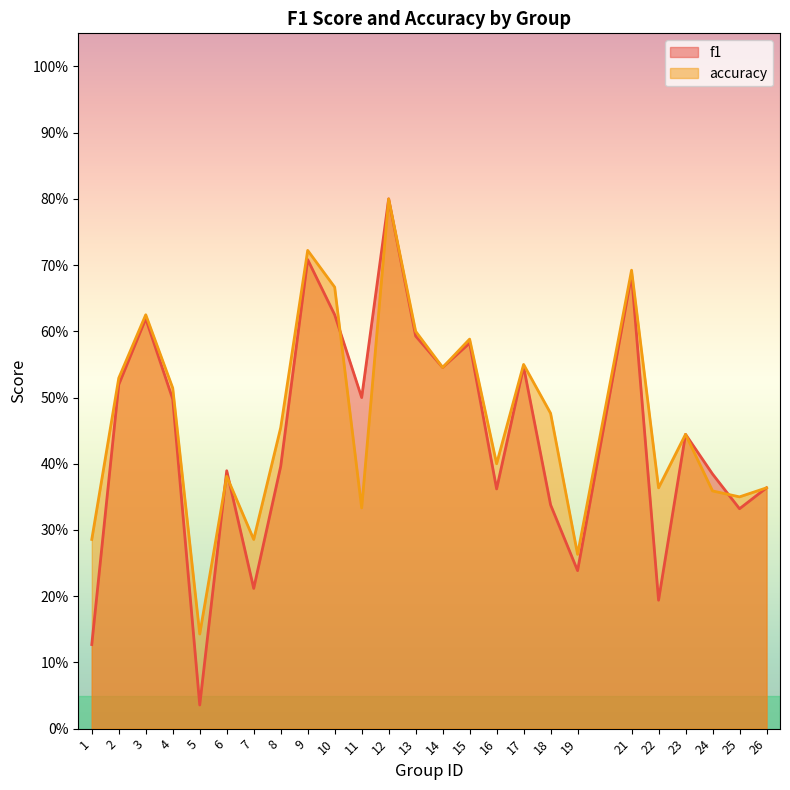

Reading left to right, what are all the values shown in this chart?

f1: 0.1	0.5	0.6	0.5	0.0	0.4	0.2	0.4	0.7	0.6	0.5	0.8	0.6	0.5	0.6	0.4	0.5	0.3	0.2	0.7	0.2	0.4	0.4	0.3	0.4
accuracy: 0.3	0.5	0.6	0.5	0.1	0.4	0.3	0.5	0.7	0.7	0.3	0.8	0.6	0.5	0.6	0.4	0.6	0.5	0.3	0.7	0.4	0.4	0.4	0.3	0.4